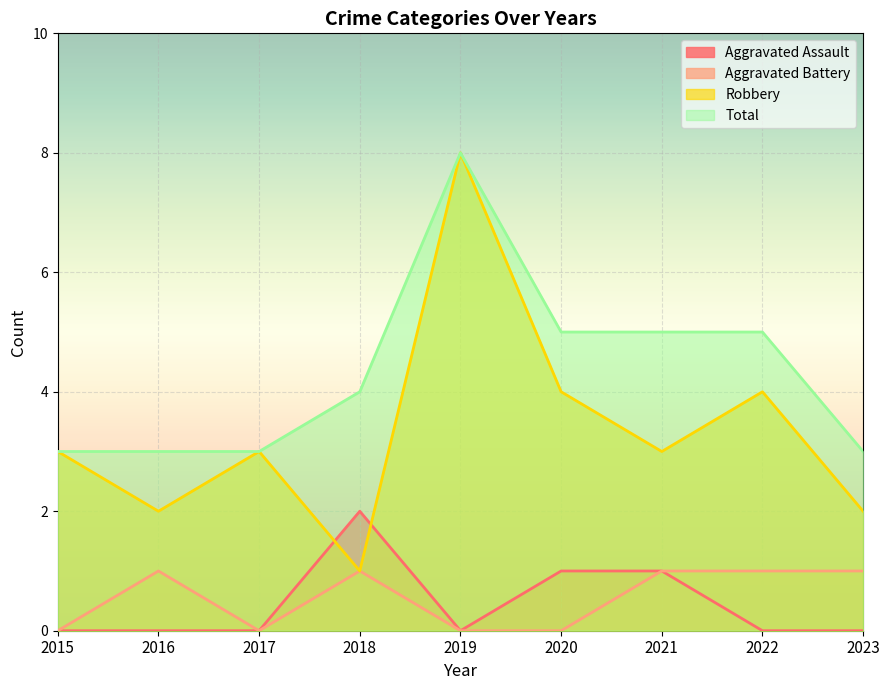

Is it true that Total equals 7 at 2022?

False